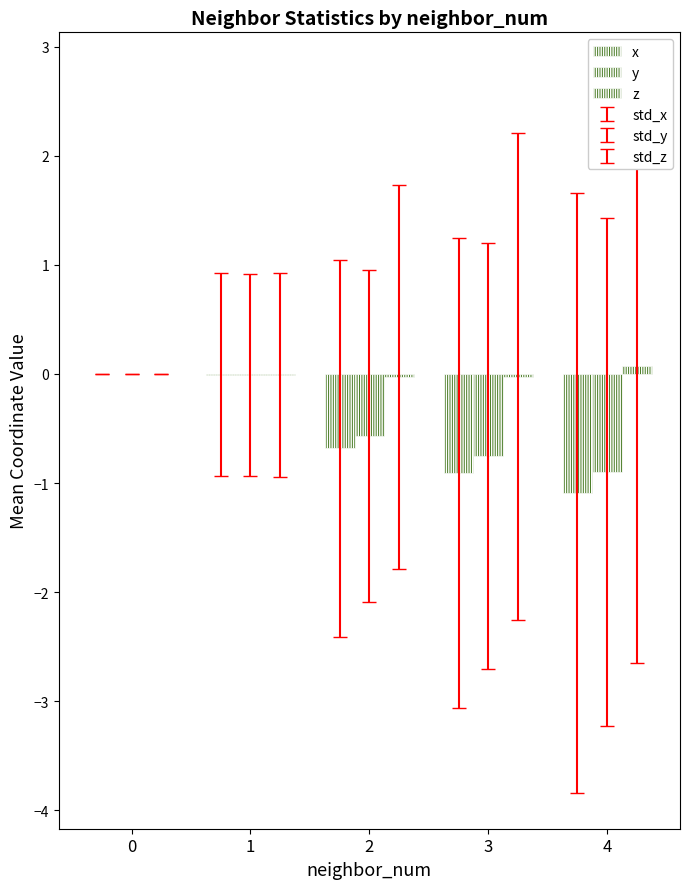

Are the bars horizontal?

No